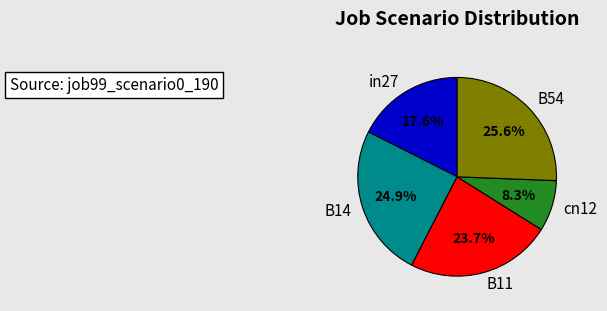

What percentage do B54 and B11 together represent?

49.3%